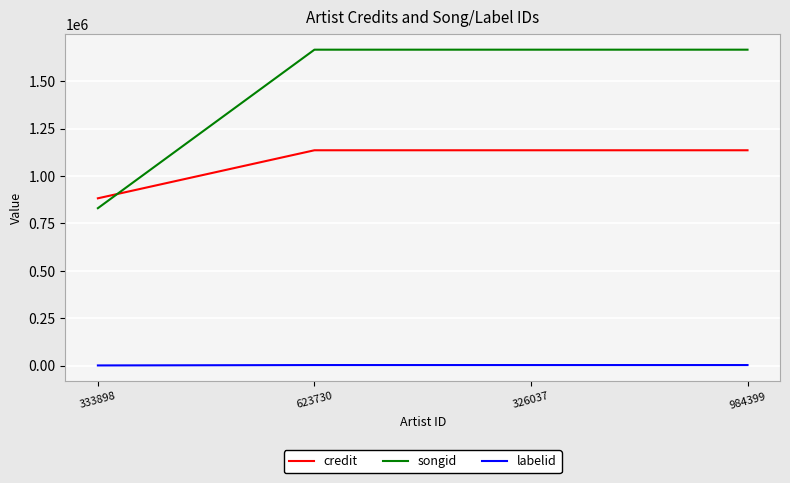

At 333898, list the series in order from largest to smallest.

credit, songid, labelid